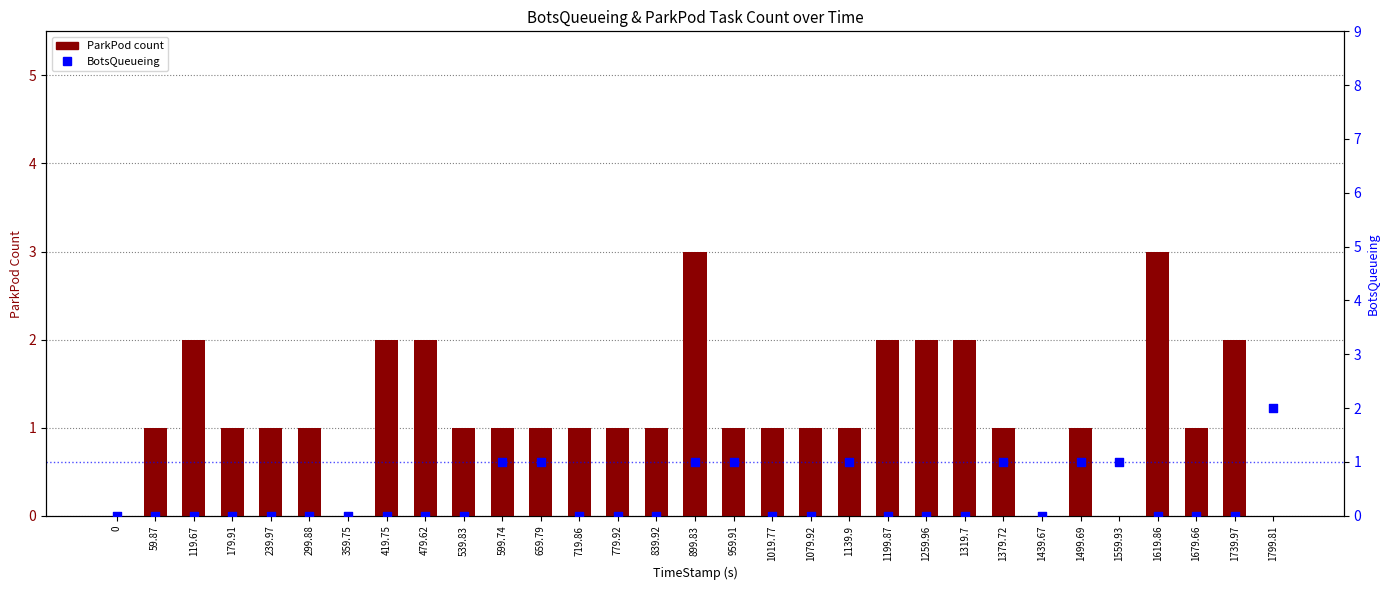

Is the value of BotsQueueing at 1619.86 greater than the value of ParkPod count at 419.75?

No